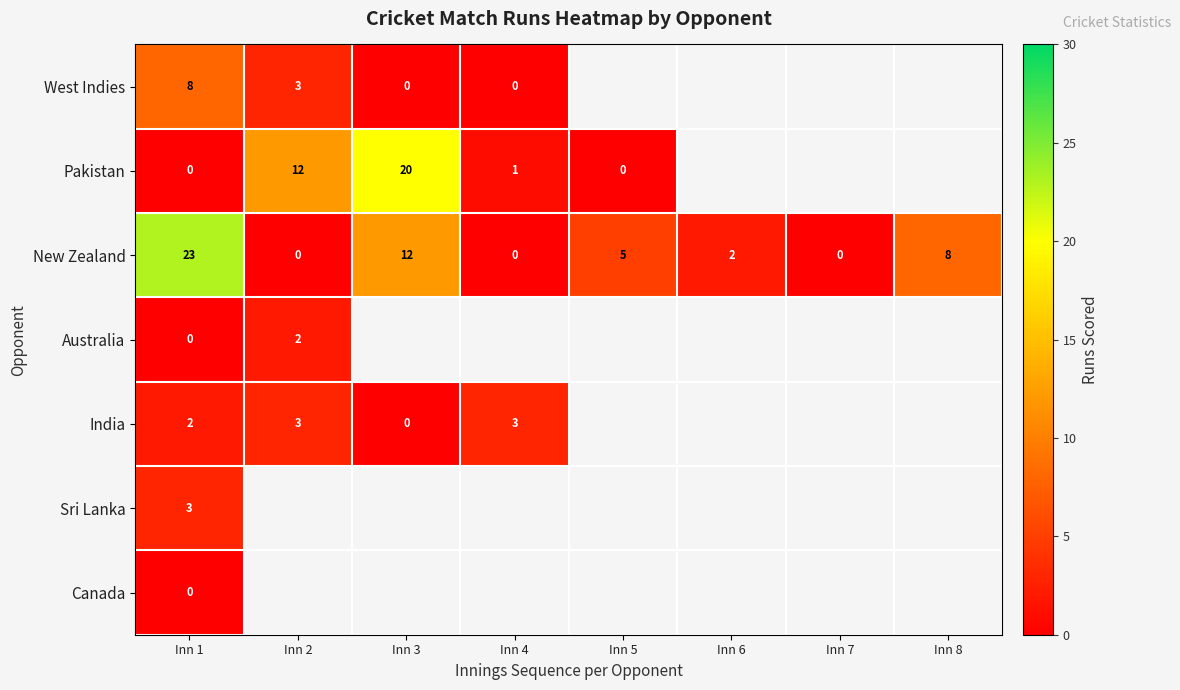

True or false: India has a value of 3 at Inn 1.

False